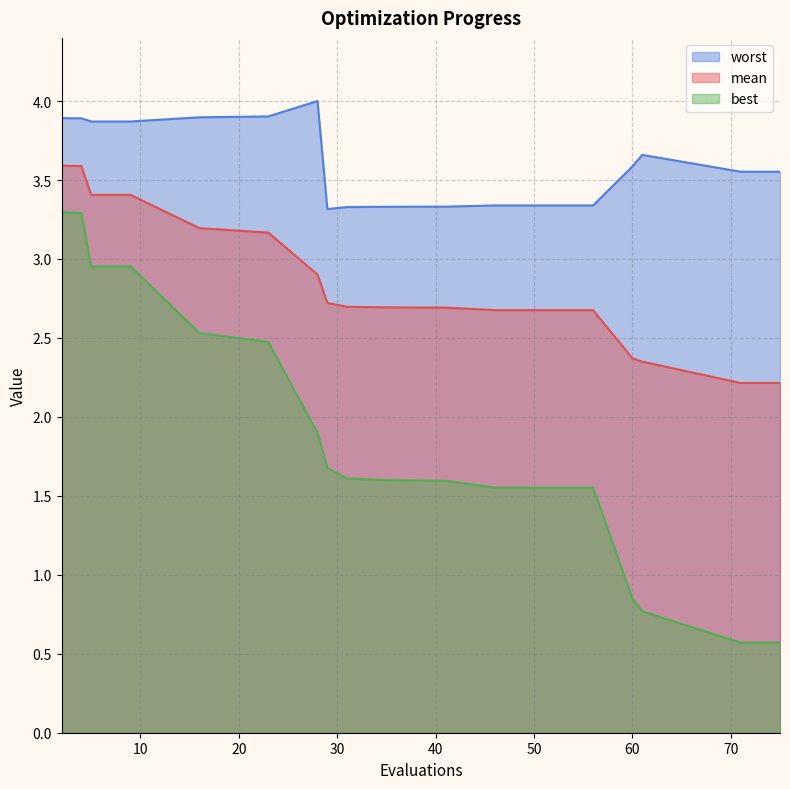

How many data points does each series have?

20